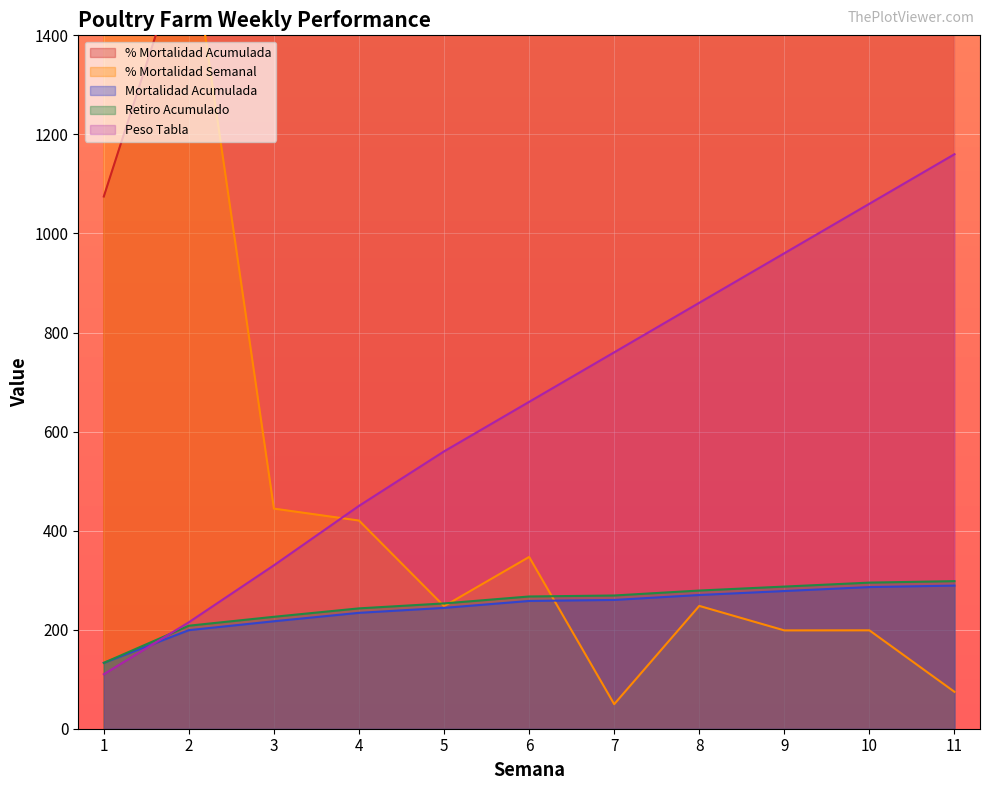

What value does the Peso Tabla series have at 6?

660